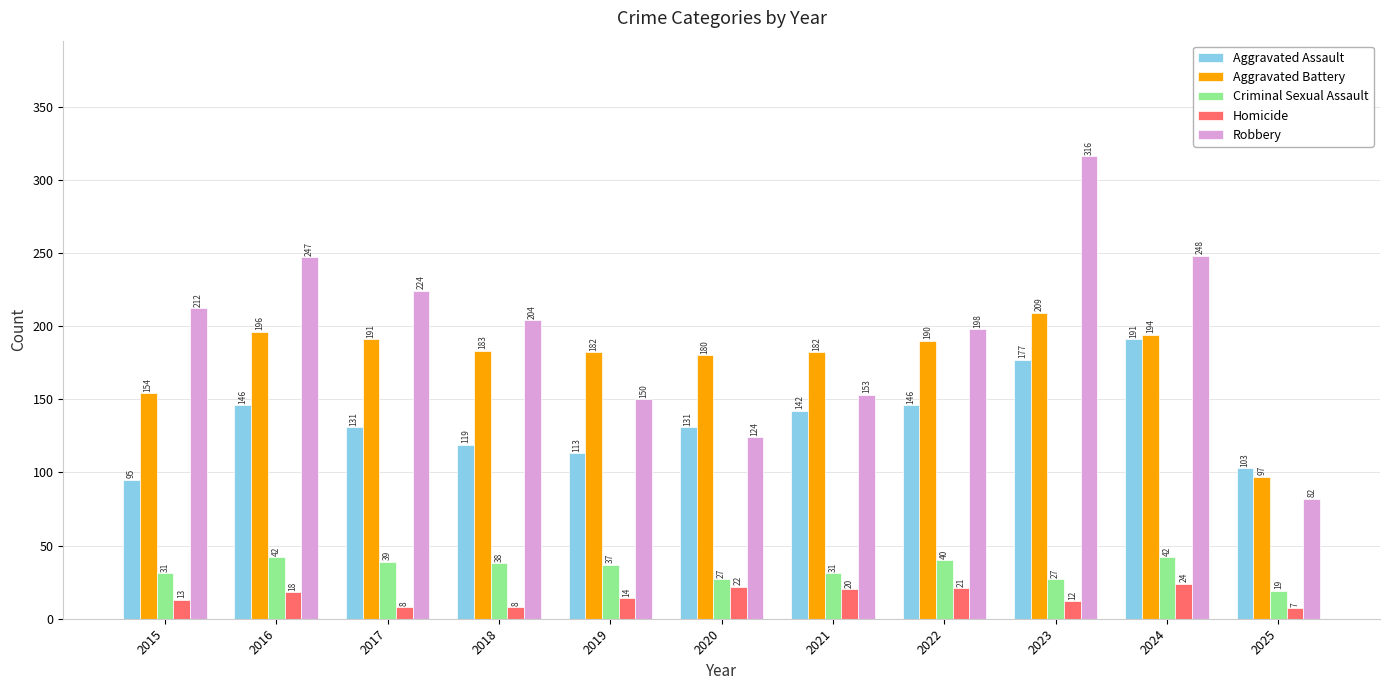

What is the difference between the highest and lowest values at 2019?

168